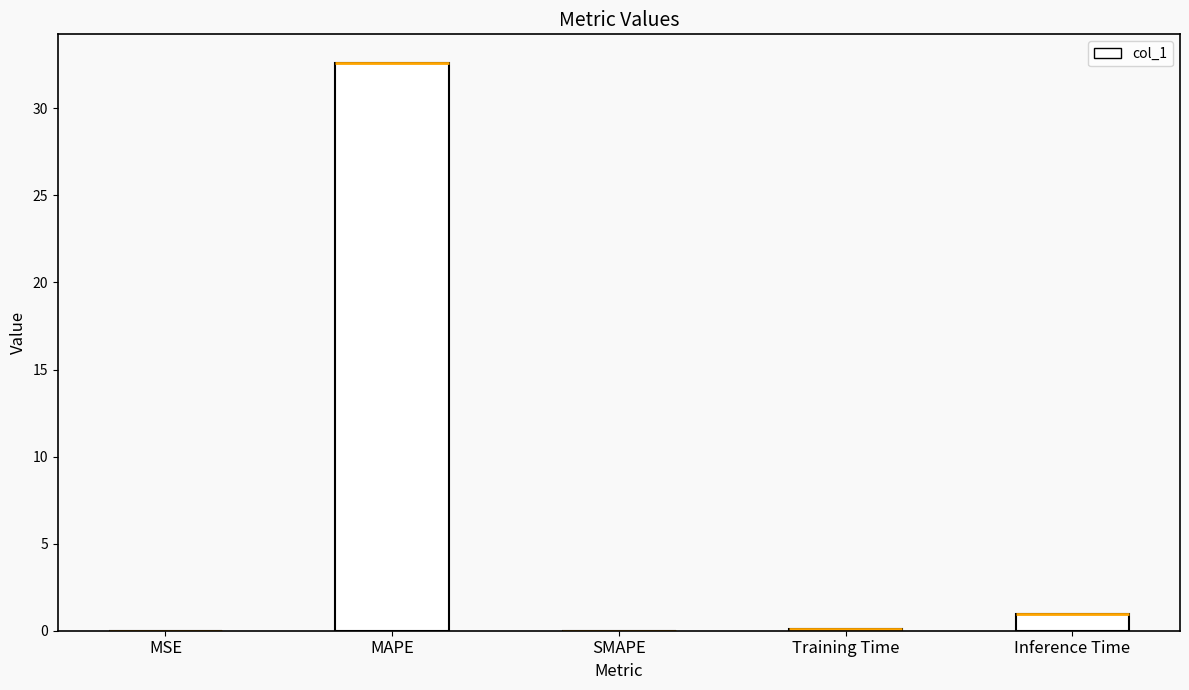

How many categories are shown in the chart?

5